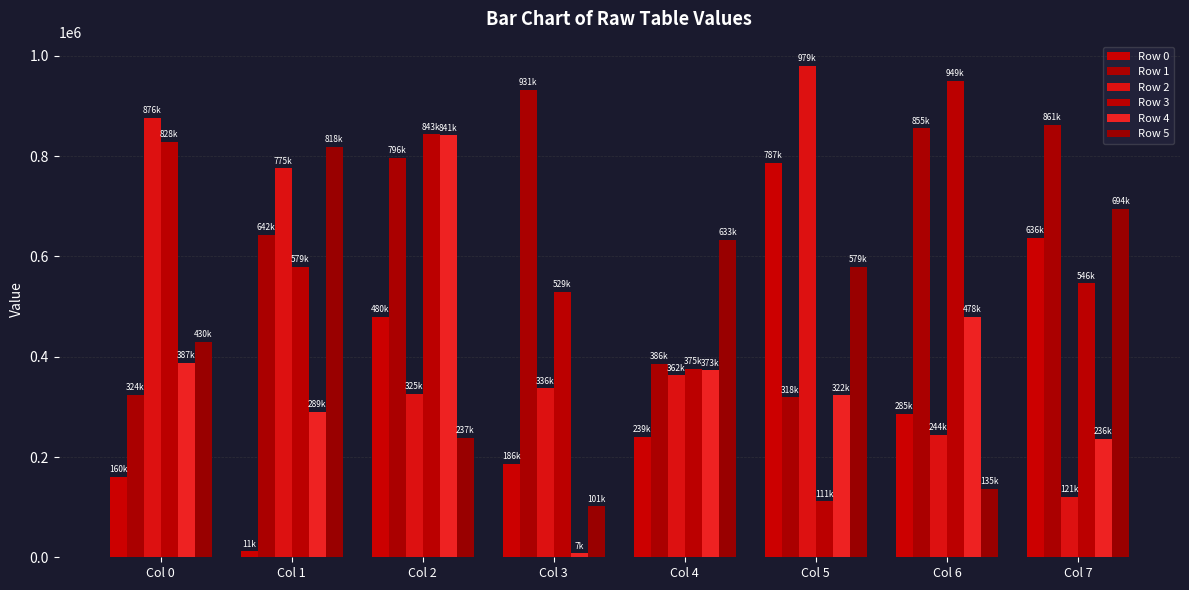

Reading left to right, extract all data points from this chart.

Row 0: 160151	11710	480128	186924	239879	787253	285524	636693
Row 1: 324396	642935	796543	931967	386500	318925	855425	861945
Row 2: 876411	775558	325945	336848	362817	979568	244117	121090
Row 3: 828710	579827	843416	529605	375736	111288	949741	546295
Row 4: 387889	289270	841405	7924	373015	322751	478779	236820
Row 5: 430103	818162	237548	101313	633640	579540	135808	694666